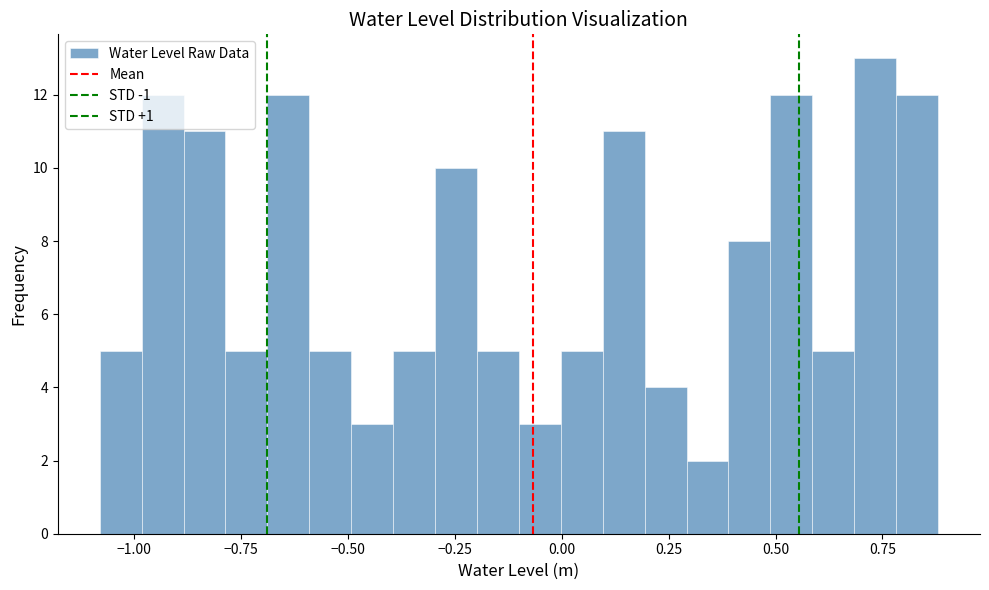

Read against the x-axis, roughly where is the centre of the tallest bar?

0.75